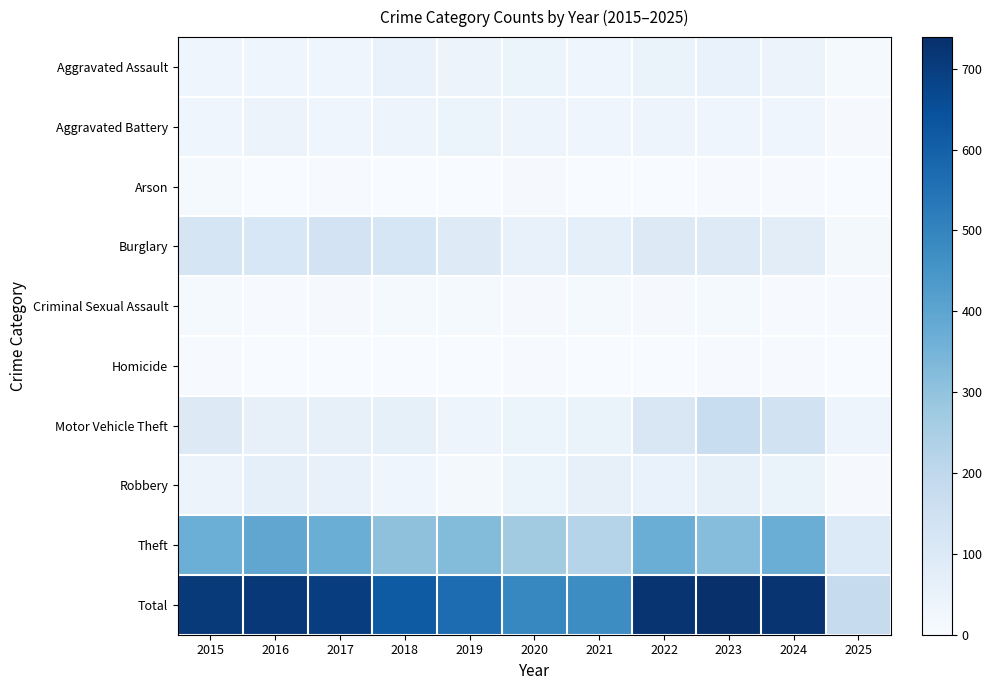

Reading right to left, what are all the values shown in this chart?

Aggravated Assault: 2025=10	2024=41	2023=50	2022=48	2021=32	2020=39	2019=43	2018=50	2017=32	2016=32	2015=32
Aggravated Battery: 2025=8	2024=31	2023=30	2022=36	2021=31	2020=35	2019=44	2018=37	2017=32	2016=41	2015=31
Arson: 2025=0	2024=4	2023=5	2022=2	2021=0	2020=6	2019=1	2018=2	2017=5	2016=1	2015=9
Burglary: 2025=15	2024=77	2023=91	2022=95	2021=67	2020=55	2019=92	2018=117	2017=133	2016=113	2015=123
Criminal Sexual Assault: 2025=3	2024=5	2023=9	2022=7	2021=10	2020=6	2019=11	2018=9	2017=7	2016=3	2015=9
Homicide: 2025=0	2024=3	2023=3	2022=2	2021=2	2020=4	2019=0	2018=0	2017=2	2016=2	2015=3
Motor Vehicle Theft: 2025=36	2024=144	2023=171	2022=110	2021=49	2020=40	2019=35	2018=63	2017=59	2016=59	2015=96
Robbery: 2025=7	2024=47	2023=61	2022=50	2021=59	2020=40	2019=17	2018=33	2017=55	2016=69	2015=41
Theft: 2025=100	2024=371	2023=319	2022=372	2021=224	2020=266	2019=325	2018=305	2017=372	2016=394	2015=369
Total: 2025=179	2024=723	2023=739	2022=722	2021=474	2020=491	2019=568	2018=616	2017=697	2016=714	2015=713